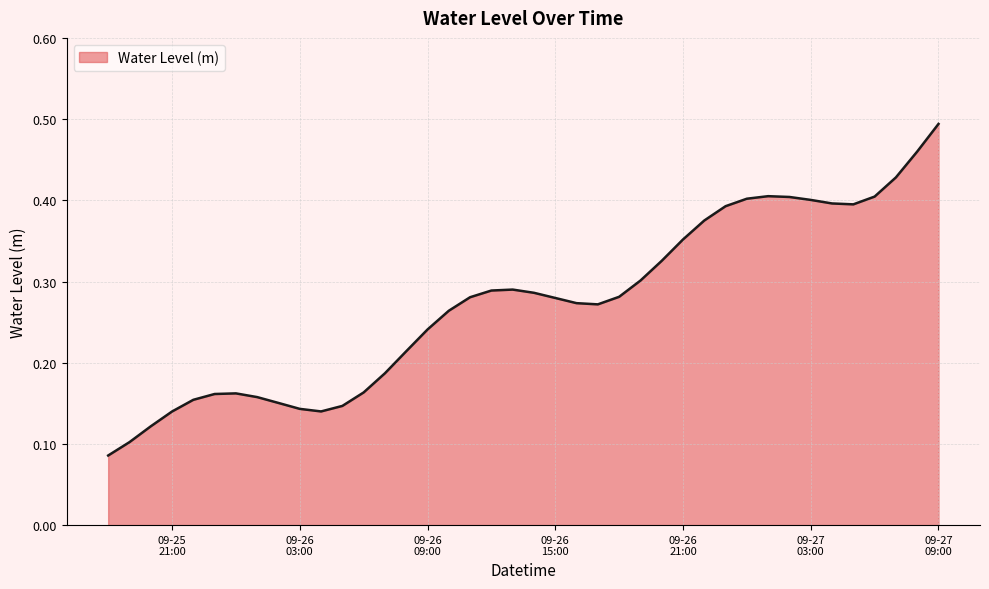

How many lines are shown in the chart?

1